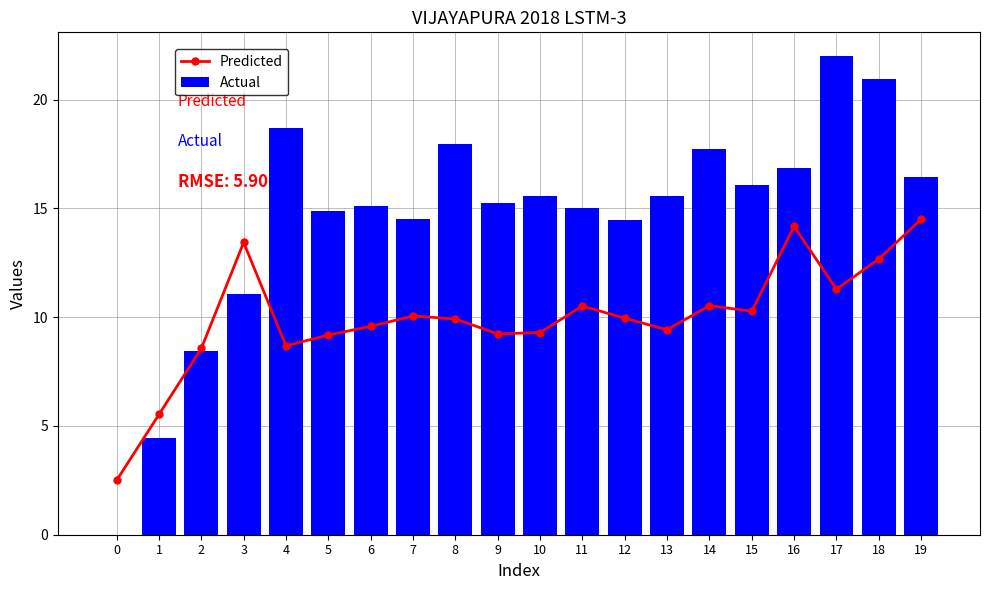

Which series has the largest total across all categories?

Actual